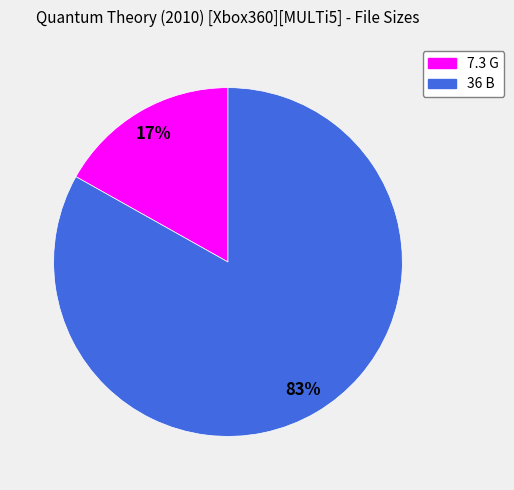

To the nearest percent, what percentage of the pie is 36 B?

83%